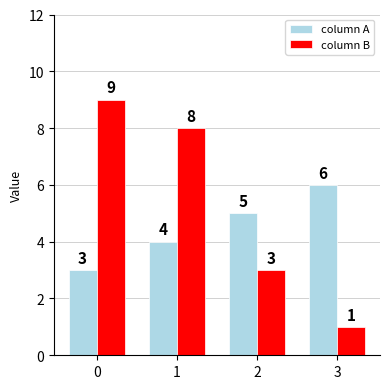

The value of column B at 0 is 9. True or false?

True